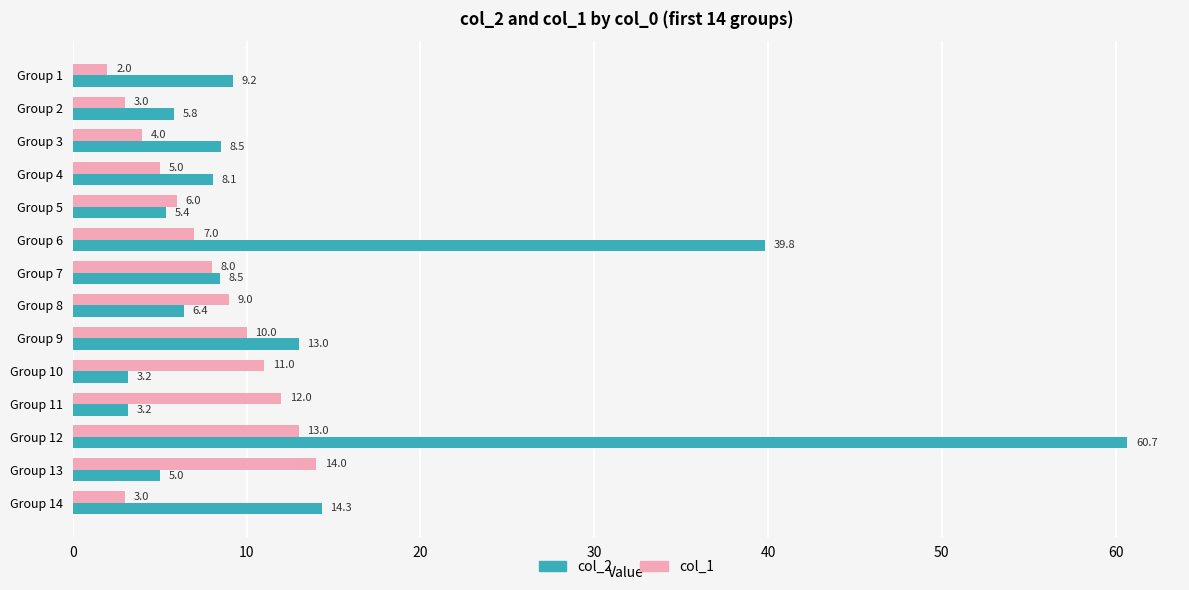

Which category has the highest value across all series?

Group 12